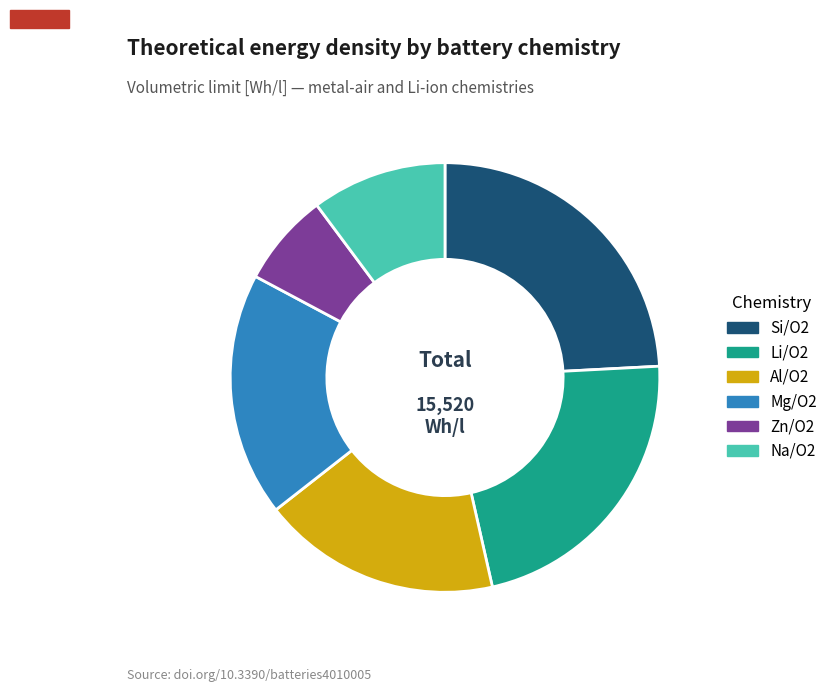

The Si/O2 slice represents 24% of the pie. True or false?

True